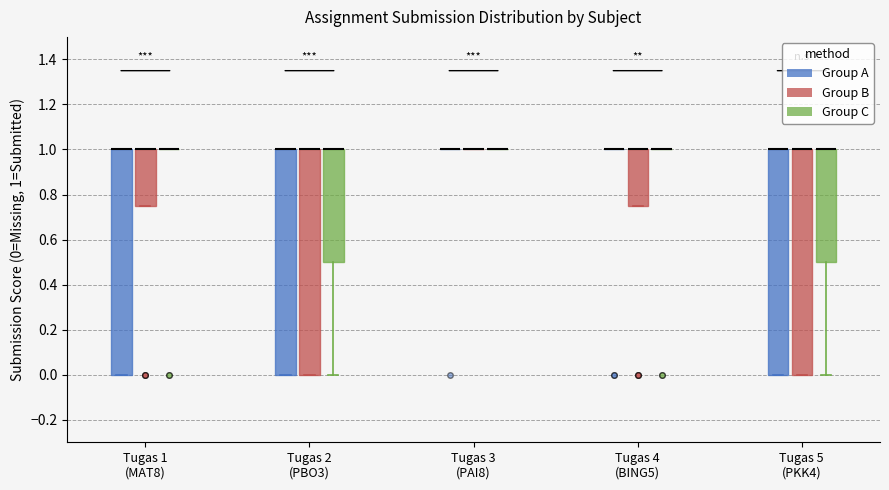

Reading left to right, read every box against the y-axis: the position of its median line, the range the box covers, and the ends of its whiskers. The values are not printed on the chart, so give them approximately, as read against the axis.

Tugas 1 (MAT8) (Group A): median 1.00 (drawn on the box's upper edge), box 0.00 to 1.00, whiskers 0.00 to 1.00
Tugas 1 (MAT8) (Group B): median 1.00 (drawn on the box's upper edge), box 0.76 to 1.00, whiskers 0.76 to 1.00
Tugas 1 (MAT8) (Group C): box collapsed to a line at 1.00, whiskers 1.00 to 1.00
Tugas 2 (PBO3) (Group A): median 1.00 (drawn on the box's upper edge), box 0.00 to 1.00, whiskers 0.00 to 1.00
Tugas 2 (PBO3) (Group B): median 1.00 (drawn on the box's upper edge), box 0.00 to 1.00, whiskers 0.00 to 1.00
Tugas 2 (PBO3) (Group C): median 1.00 (drawn on the box's upper edge), box 0.50 to 1.00, whiskers 0.00 to 1.00
Tugas 3 (PAI8) (Group A): box collapsed to a line at 1.00, whiskers 1.00 to 1.00
Tugas 3 (PAI8) (Group B): box collapsed to a line at 1.00, whiskers 1.00 to 1.00
Tugas 3 (PAI8) (Group C): box collapsed to a line at 1.00, whiskers 1.00 to 1.00
Tugas 4 (BING5) (Group A): box collapsed to a line at 1.00, whiskers 1.00 to 1.00
Tugas 4 (BING5) (Group B): median 1.00 (drawn on the box's upper edge), box 0.76 to 1.00, whiskers 0.76 to 1.00
Tugas 4 (BING5) (Group C): box collapsed to a line at 1.00, whiskers 1.00 to 1.00
Tugas 5 (PKK4) (Group A): median 1.00 (drawn on the box's upper edge), box 0.00 to 1.00, whiskers 0.00 to 1.00
Tugas 5 (PKK4) (Group B): median 1.00 (drawn on the box's upper edge), box 0.00 to 1.00, whiskers 0.00 to 1.00
Tugas 5 (PKK4) (Group C): median 1.00 (drawn on the box's upper edge), box 0.50 to 1.00, whiskers 0.00 to 1.00